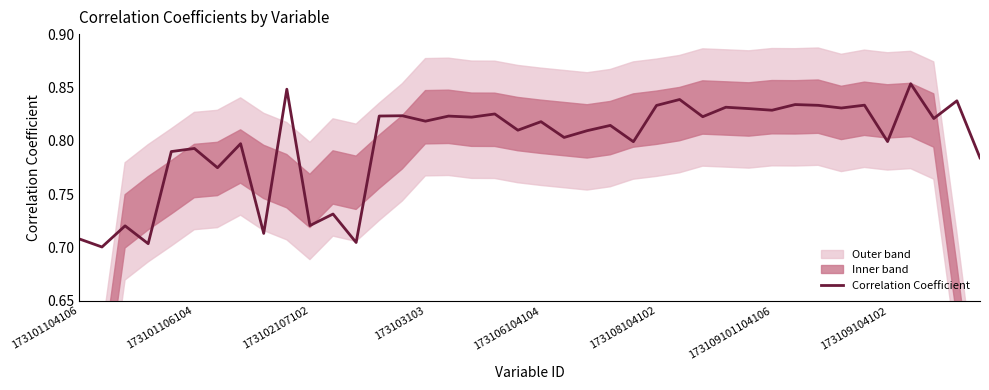

True or false: the data shows 0.8 at 18.

True